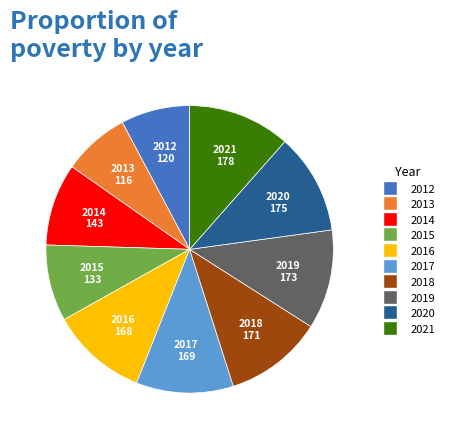

Is the sum of 2021 and 2015 greater than half?

No